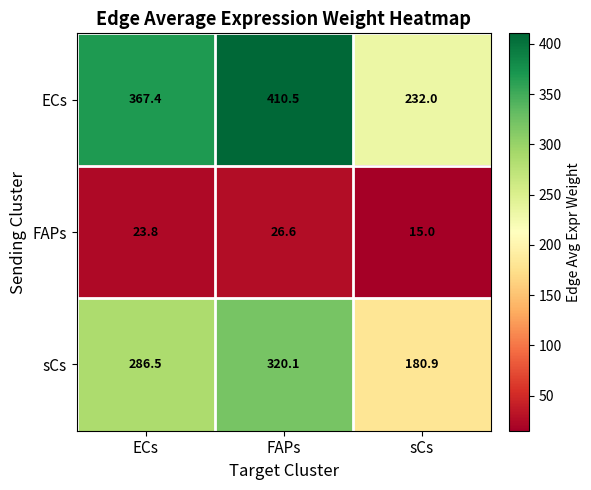

Read the FAPs value at sCs.

15.0